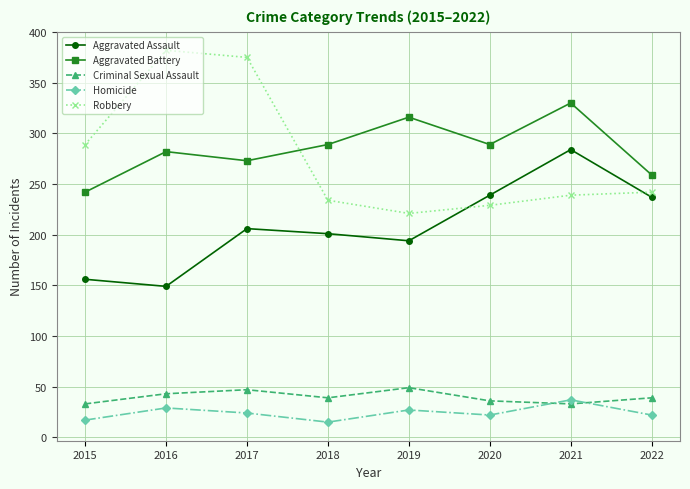

Where is the first local minimum for Aggravated Battery?

2017